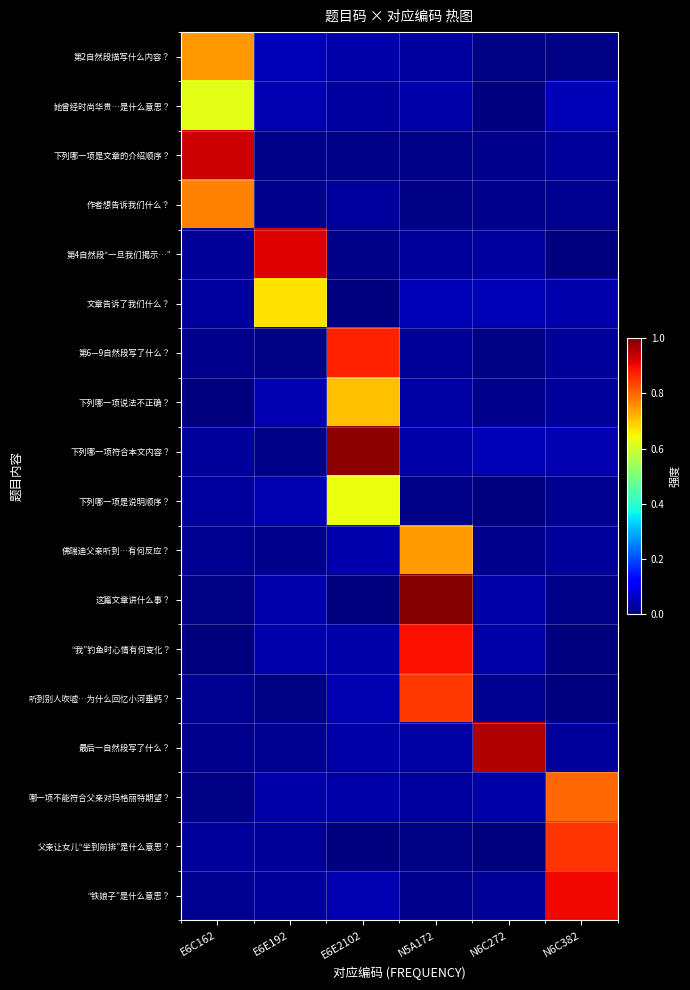

At which category is the sum across all series the highest?

N5A172